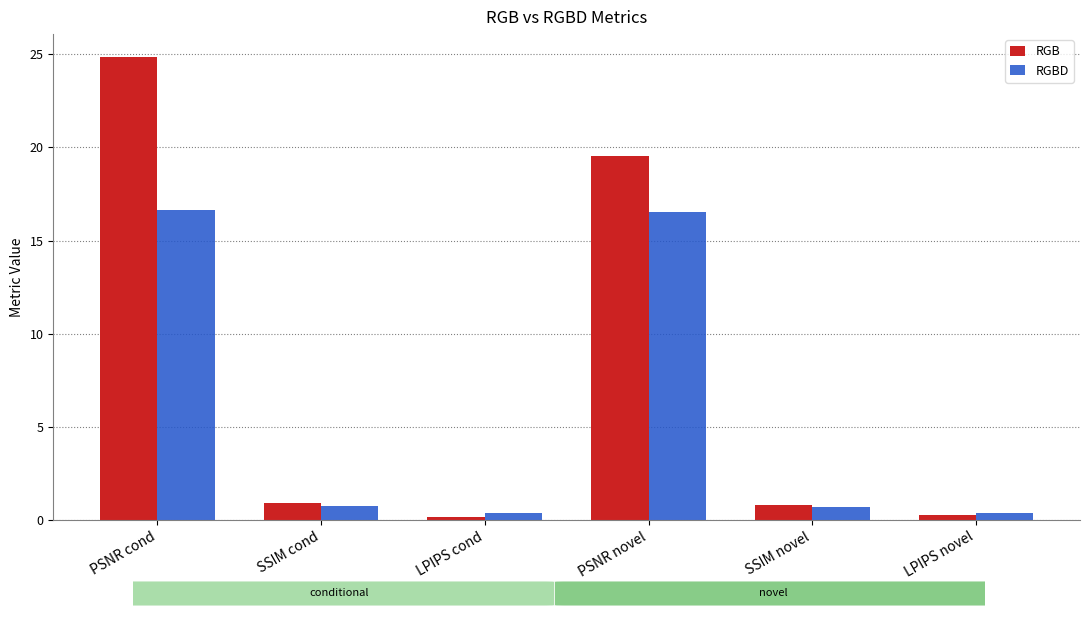

What is the sum of the RGBD values at SSIM cond and SSIM novel?

1.5